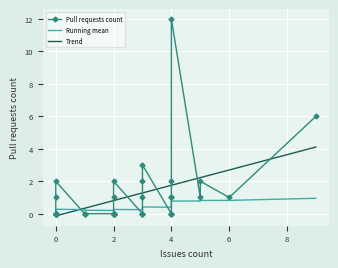

List the labels in order of value, smallest first.

0, 2, 3, 4, 6, 7, 10, 11, 15, 16, 17, 21, 22, 23, 24, 25, 26, 29, 30, 32, 33, 34, 36, 38, 39, 1, 9, 13, 14, 18, 19, 37, 5, 8, 20, 27, 35, 28, 31, 12